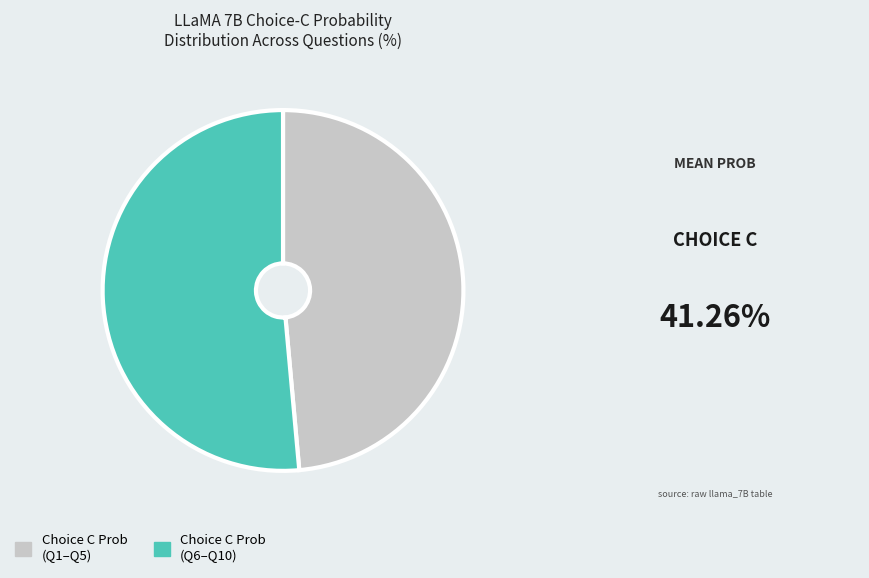

What is the majority slice?

Choice C Prob (Q6–Q10)